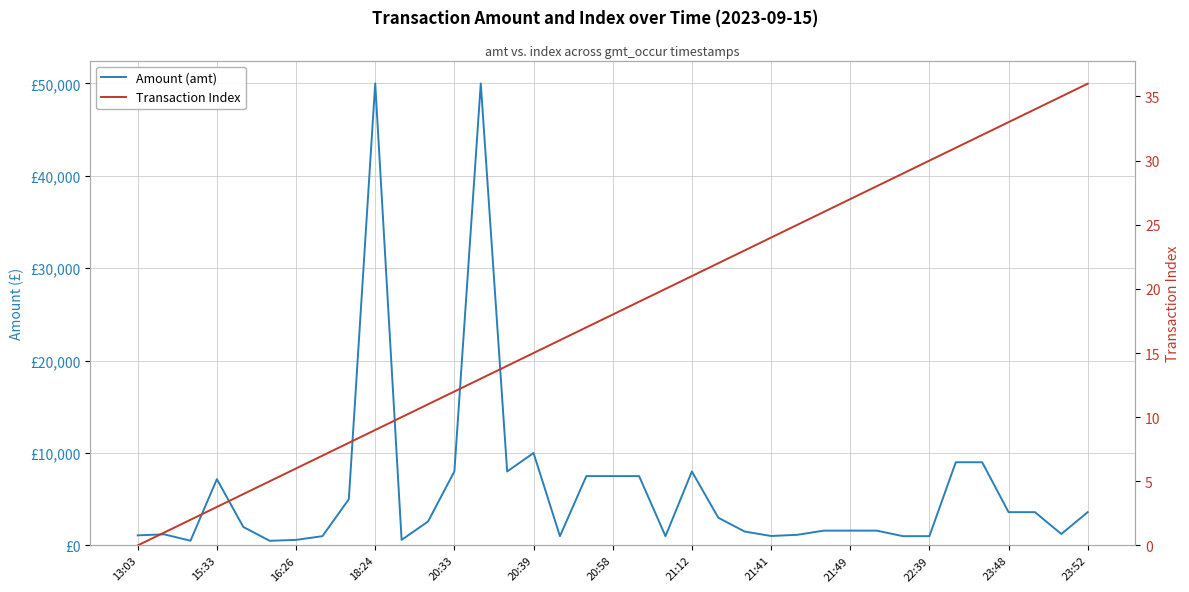

List the series in order of their overall mean, highest first.

Amount (amt), Transaction Index